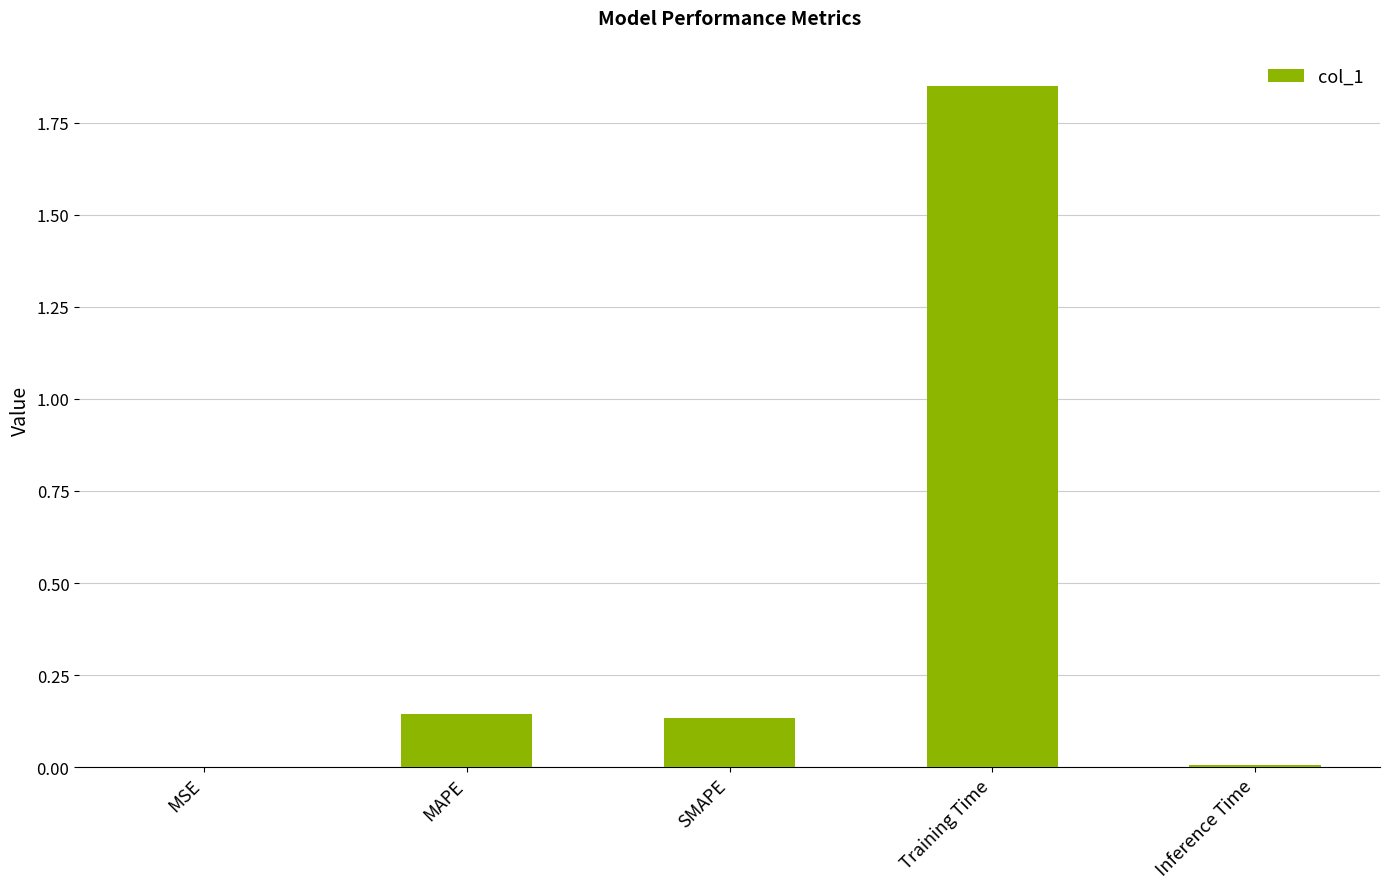

What is the change in value from MSE to SMAPE?

+0.1